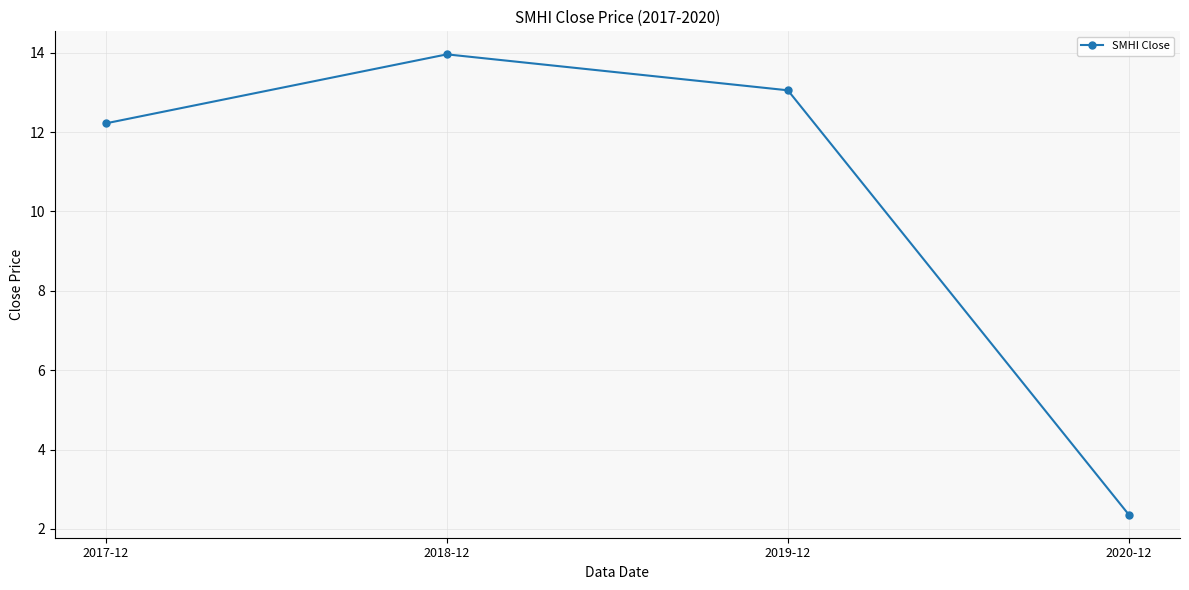

The value at 2018-12 is 14.0. True or false?

True